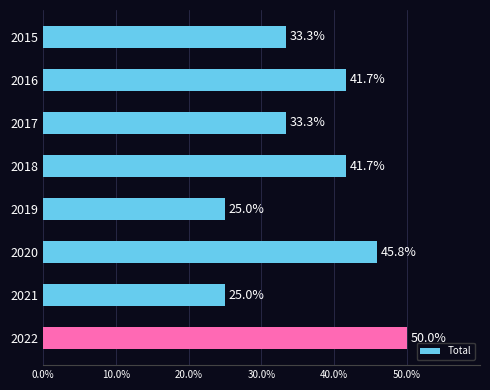

True or false: the data shows 89.0 at 2022.

False